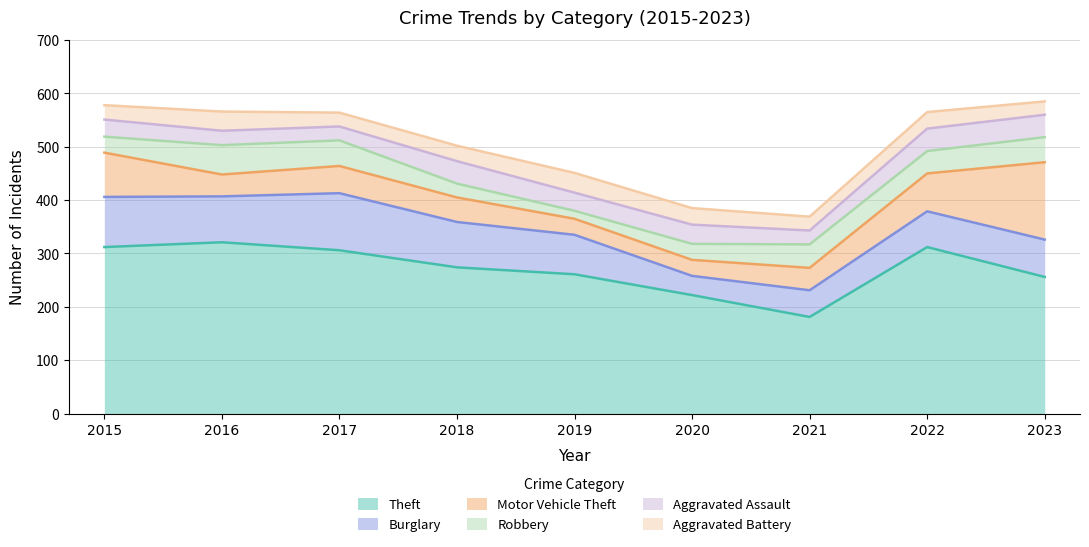

At which label is Robbery closest to 35?

2015